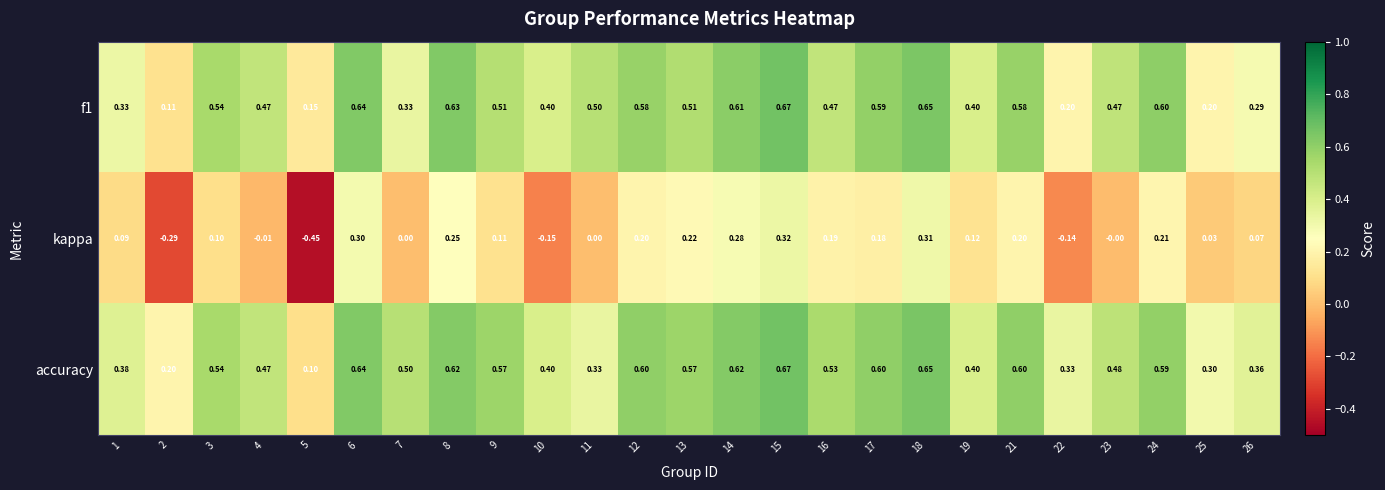

Between 3 and 10, which series saw the biggest shift?

kappa